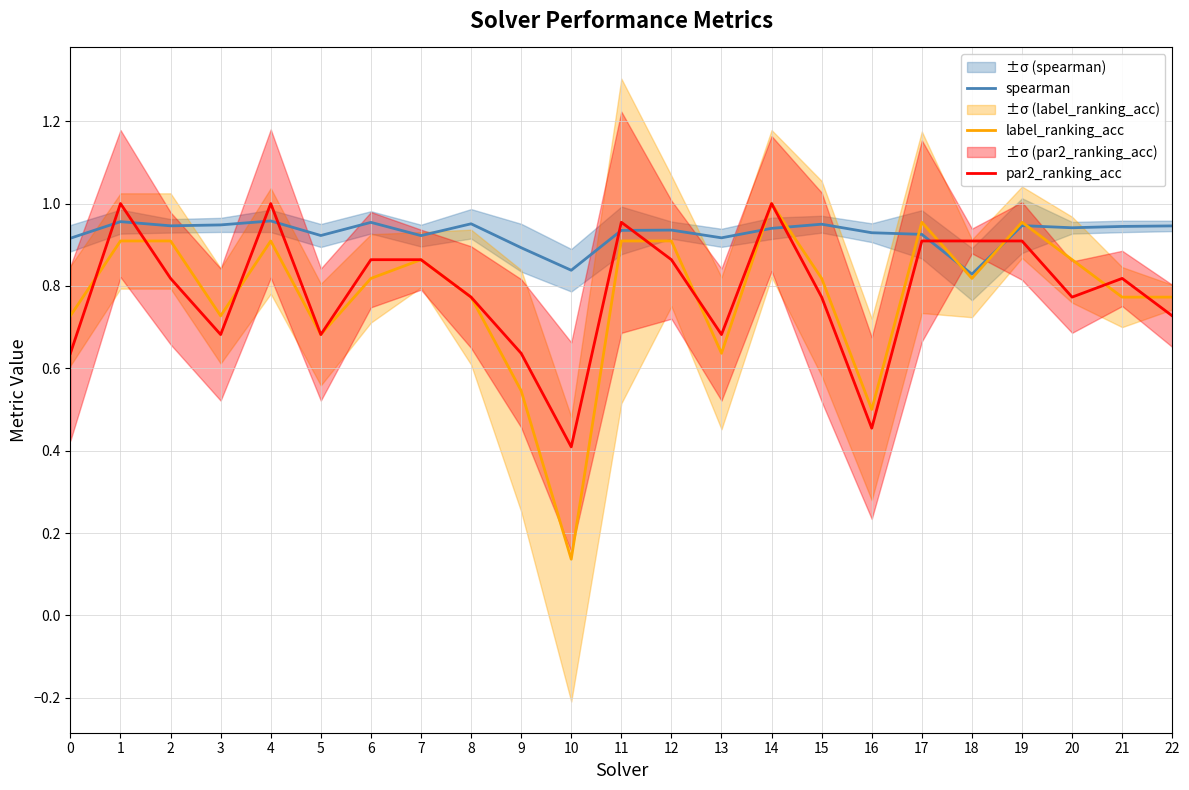

How many times do label_ranking_acc and par2_ranking_acc cross each other?

9